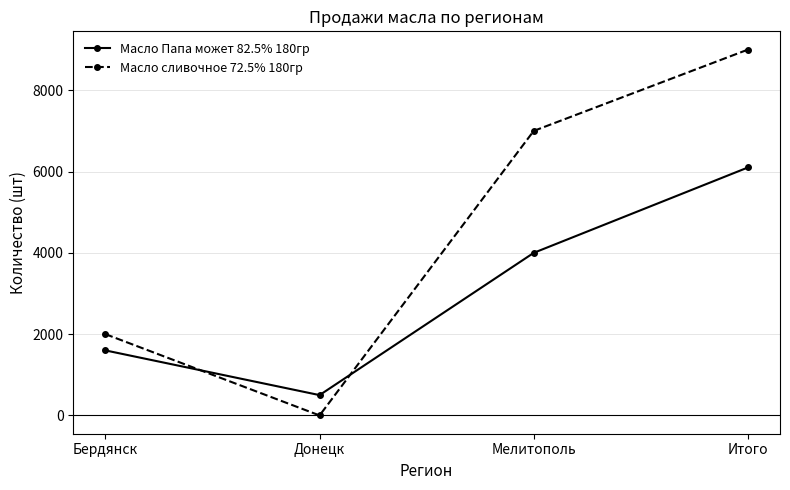

At Донецк, list the series in order from largest to smallest.

Масло Папа может 82.5% 180гр, Масло сливочное 72.5% 180гр